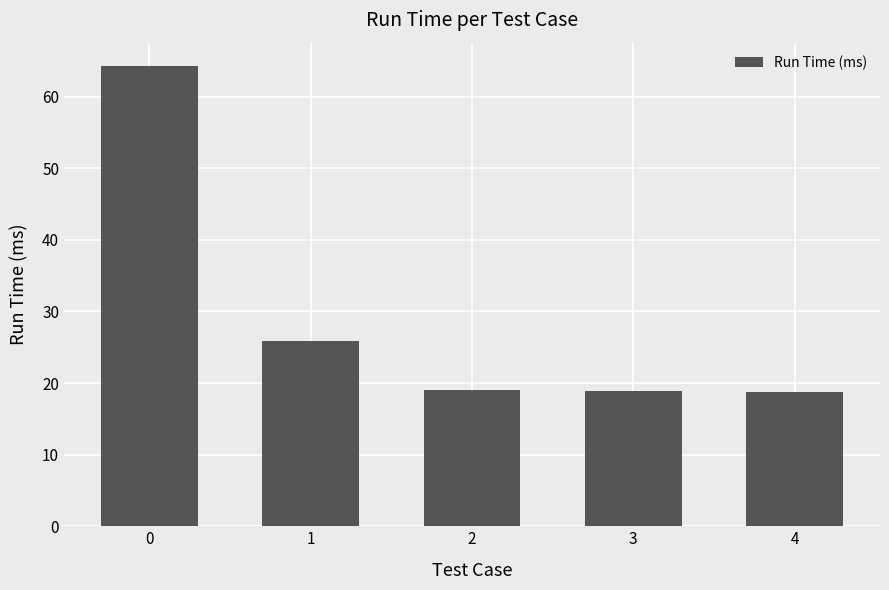

What is the difference between the second highest and minimum values?

7.1